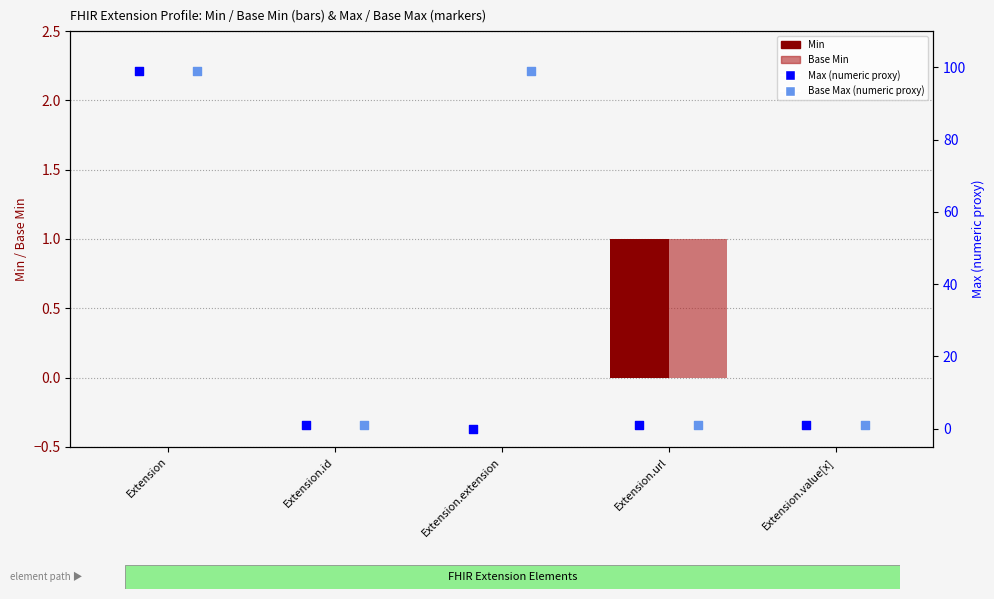

At which category is the sum across all series the highest?

Extension